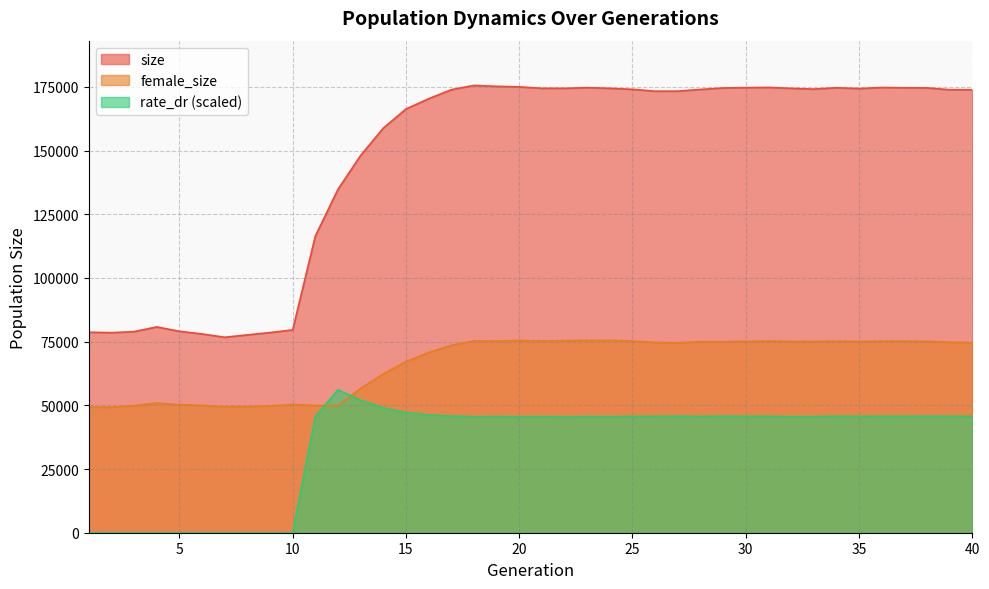

What is the difference between the highest and lowest values at 2?

78522.0